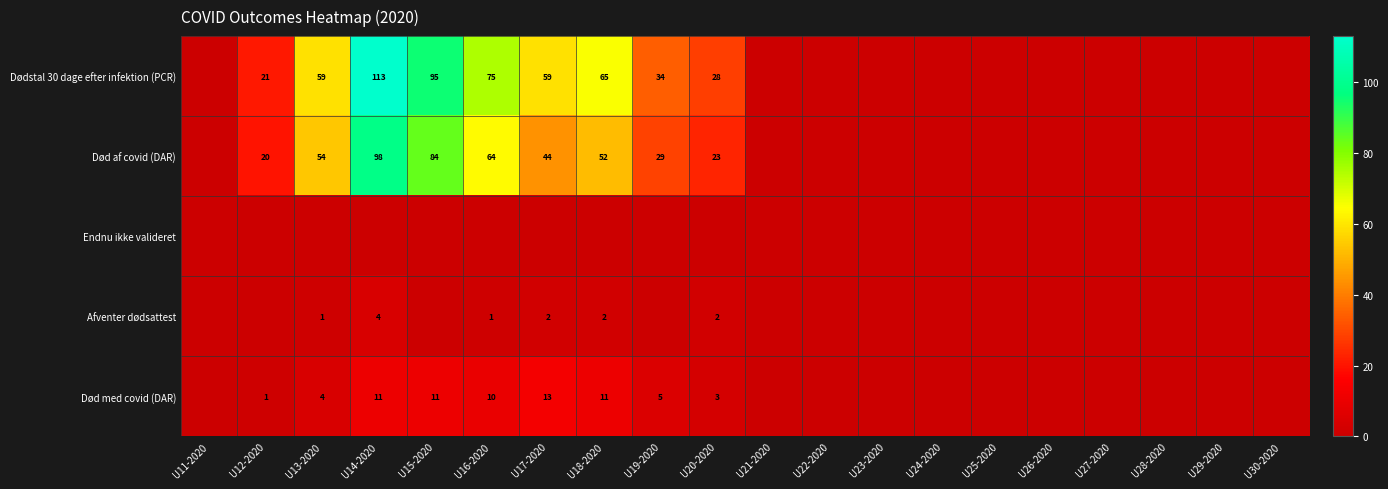

Is the value of Død af covid (DAR) at U17-2020 greater than the value of Dødstal 30 dage efter infektion (PCR) at U30-2020?

Yes